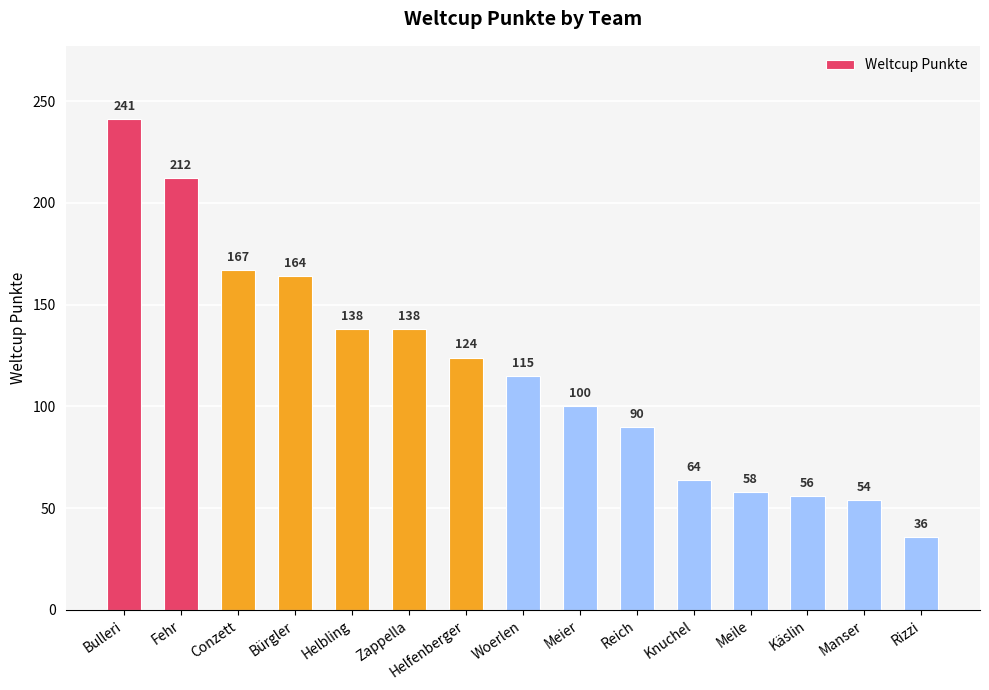

The chart shows a value of 21 at Rizzi. True or false?

False